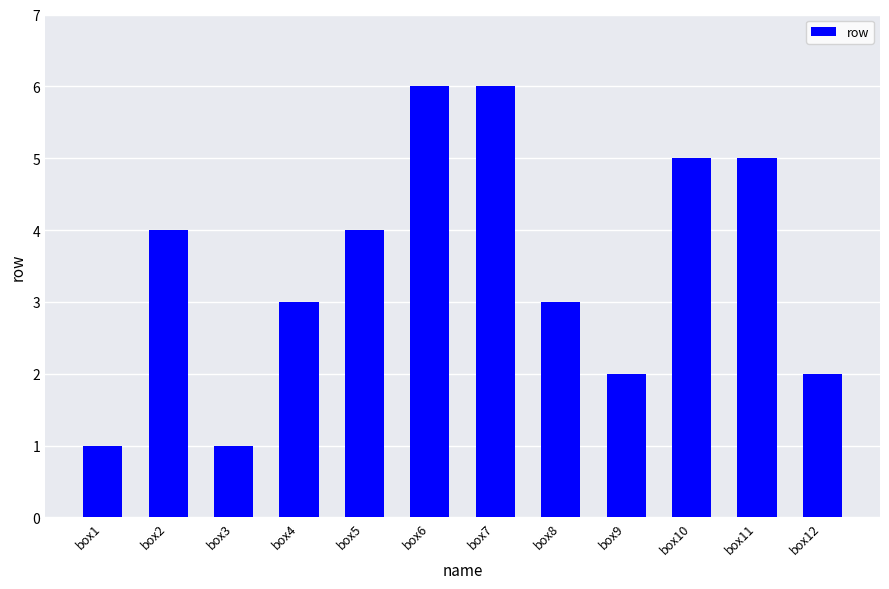

What is the sum of all values?

42